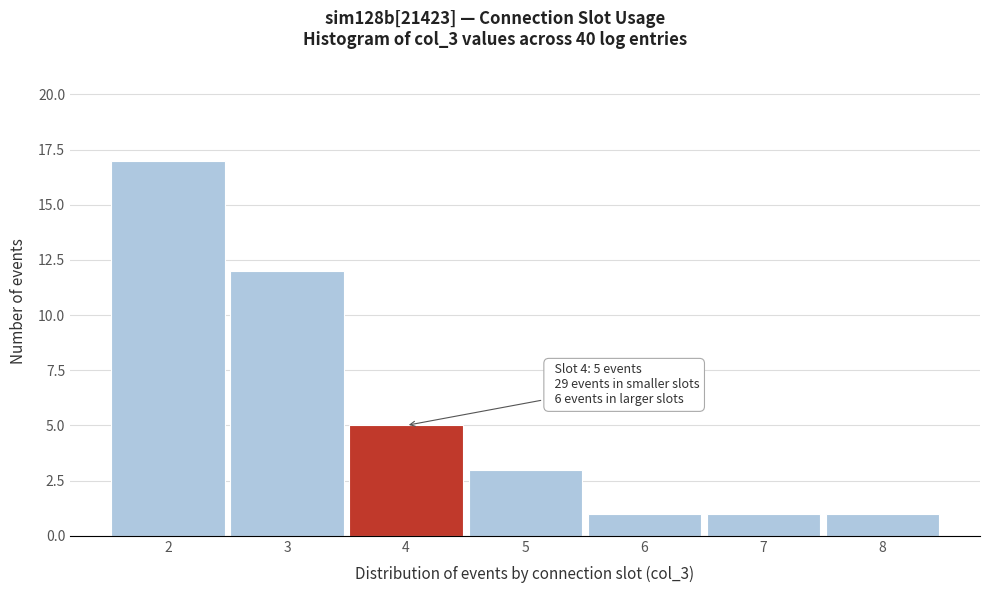

Over which range of the x-axis is the bar tallest?

1.5 to 2.5